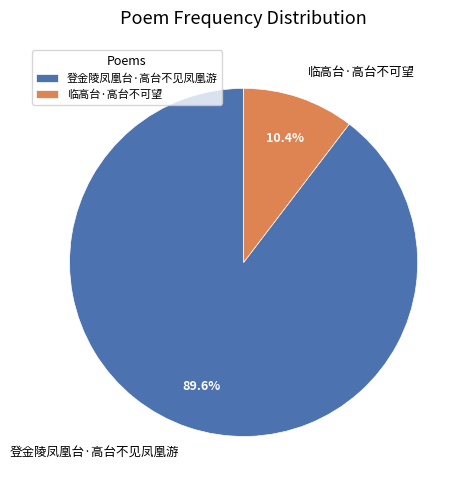

What is the total percentage of 登金陵凤凰台·高台不见凤凰游 and 临高台·高台不可望?

100.0%